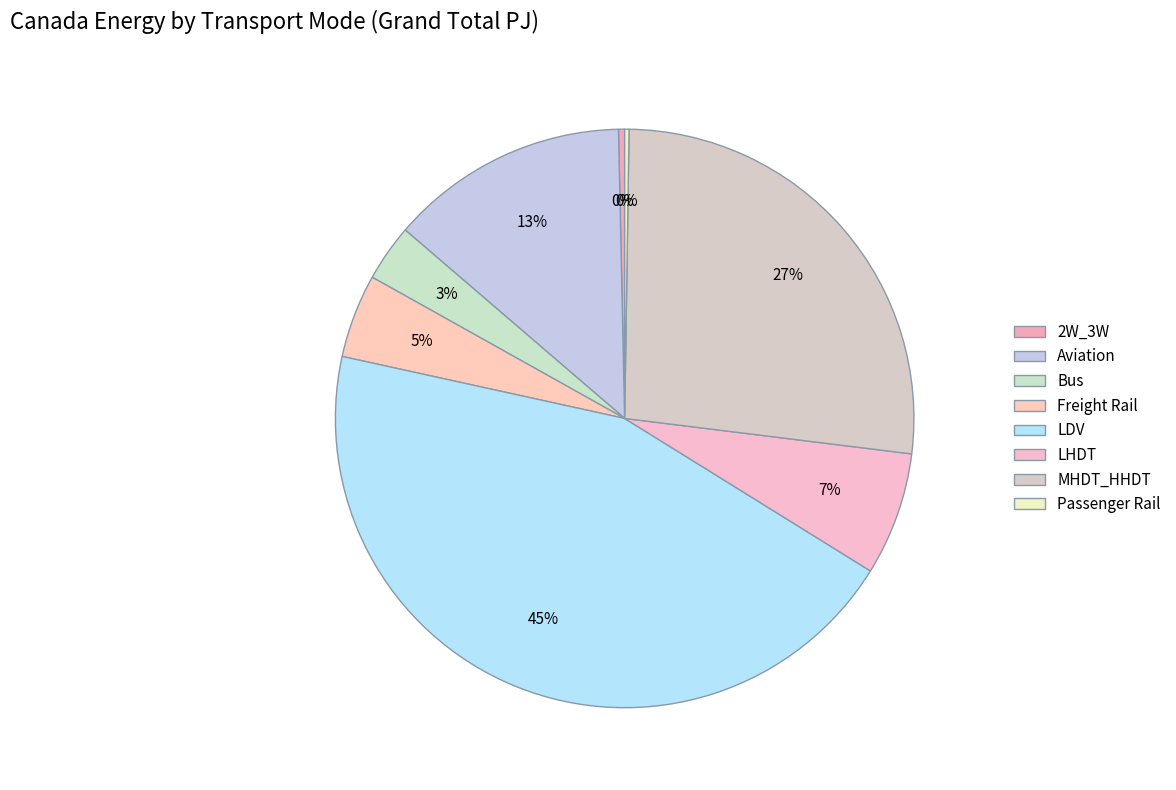

Approximately how many times larger is the value at Passenger Rail compared to Freight Rail?

0.1